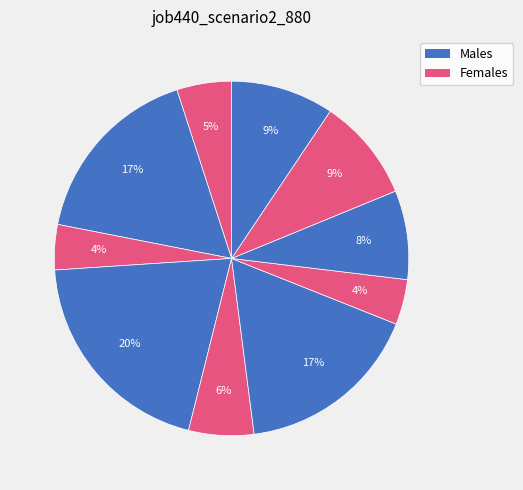

Does any single category account for the majority?

No